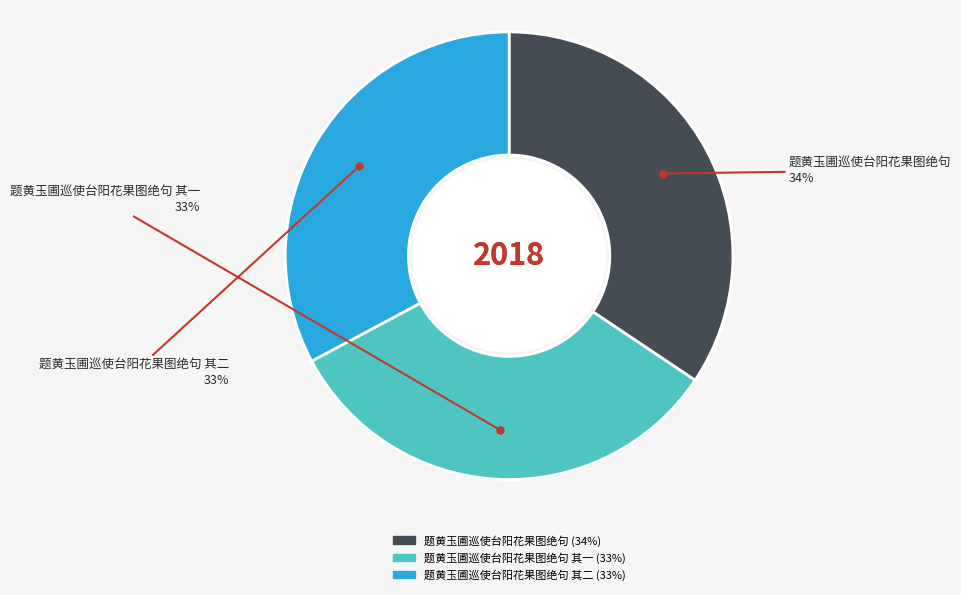

Does any single category account for the majority?

No